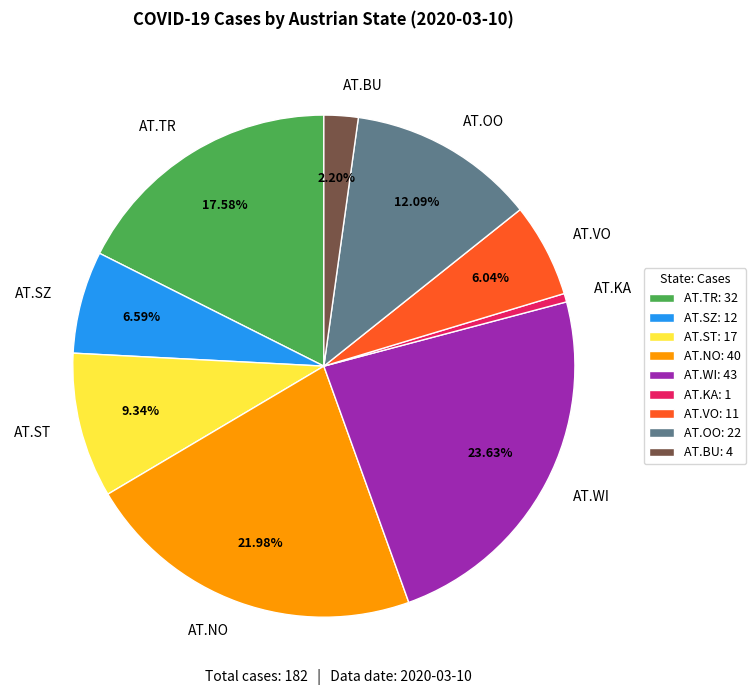

How many segments does this pie chart have?

9